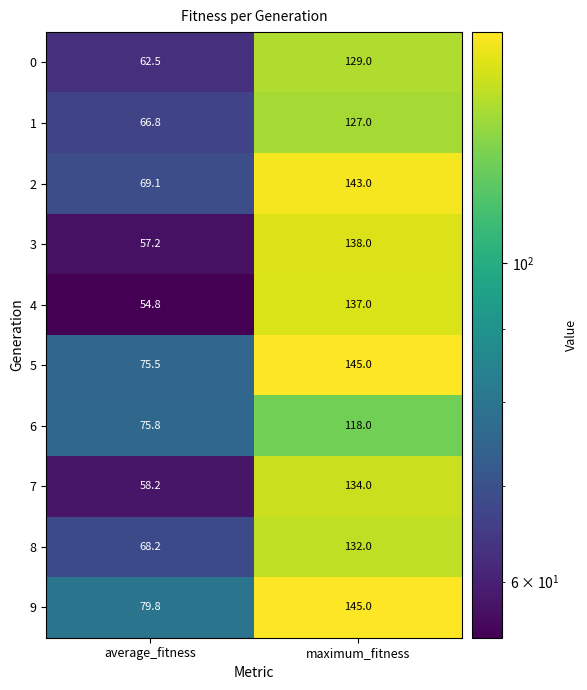

How many distinct data groups are displayed?

10